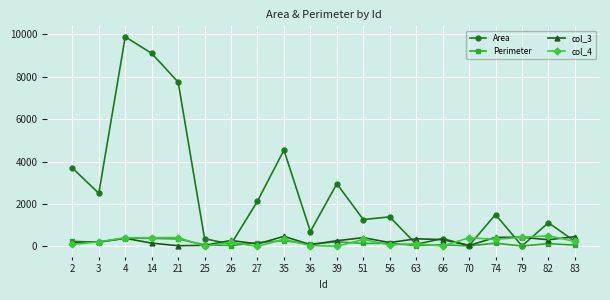

Which series changed the most between 4 and 82?

Area